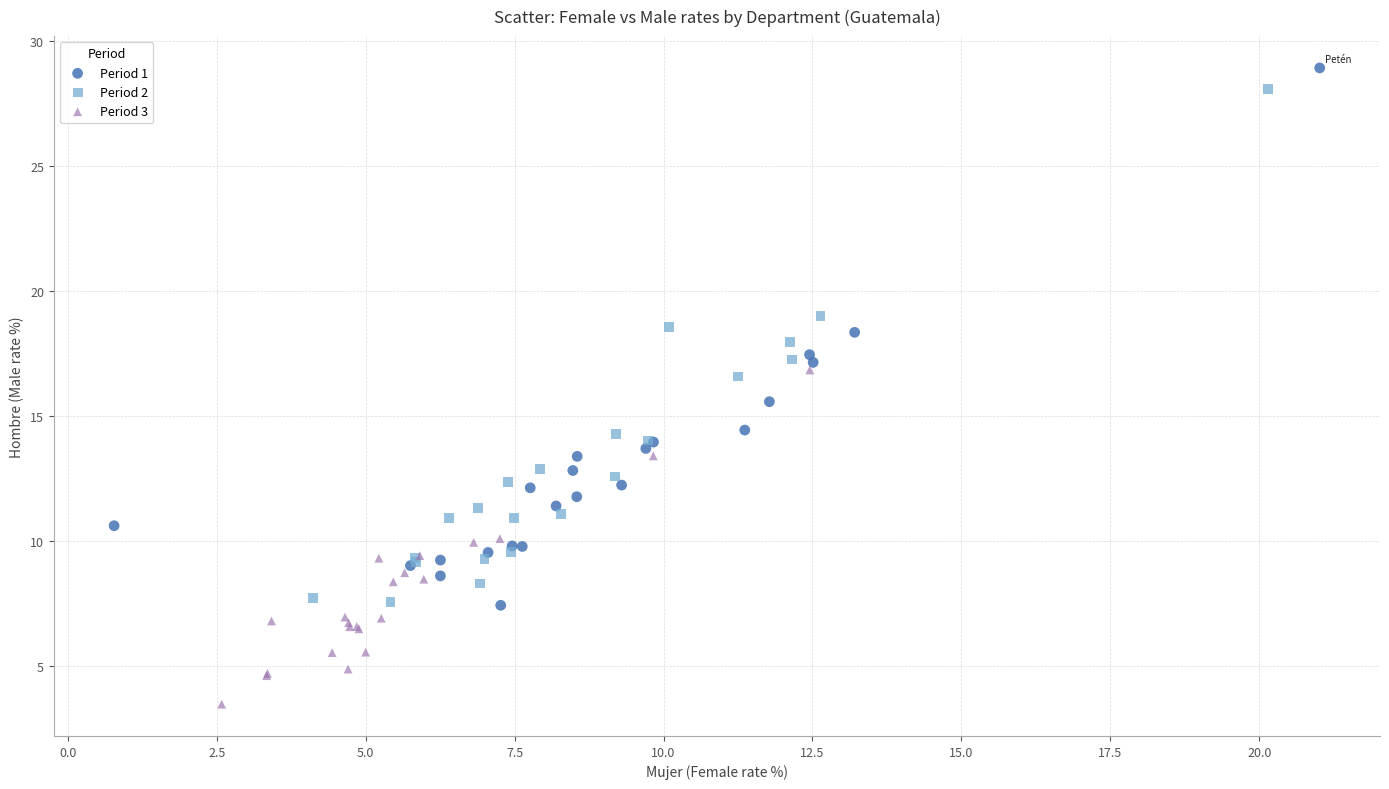

Which series reaches the minimum Y coordinate?

Period 3